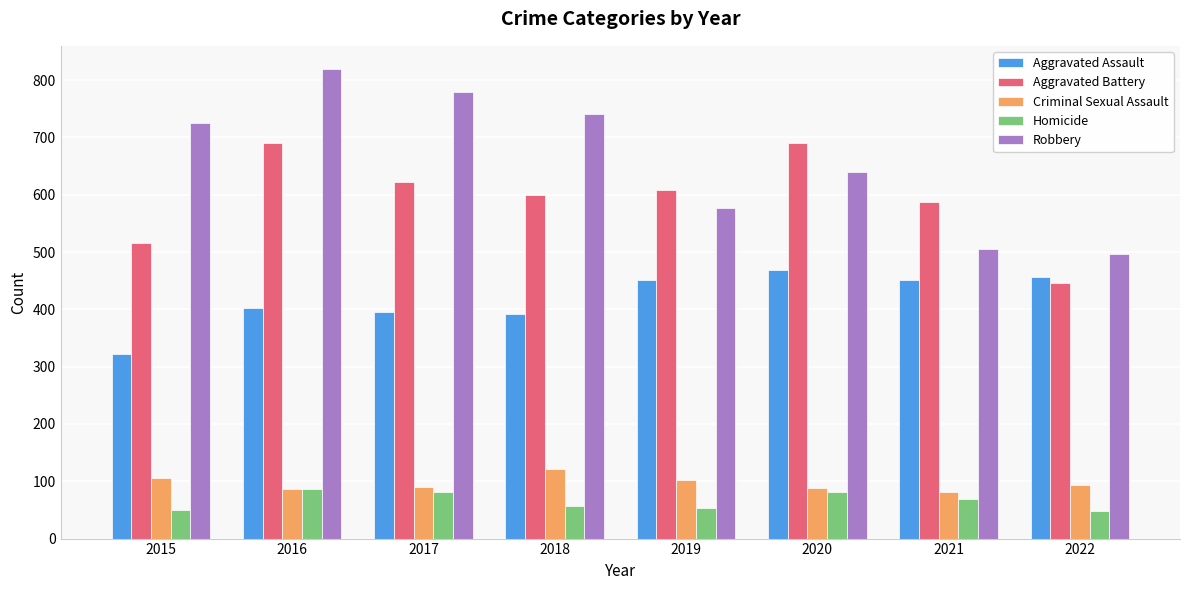

What is the value of the Criminal Sexual Assault bar at the 5th from the left?

102